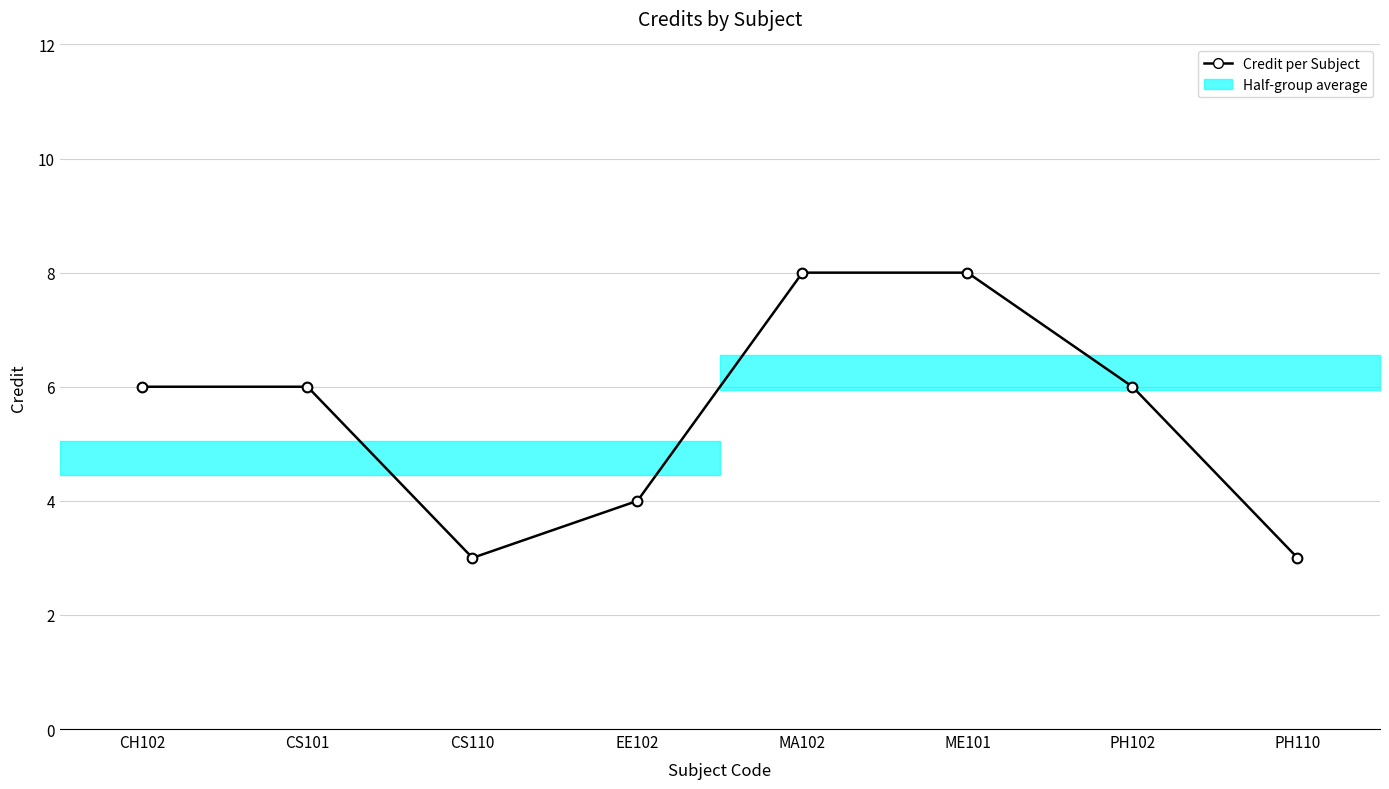

Count the values in the range 4 to 8.

6